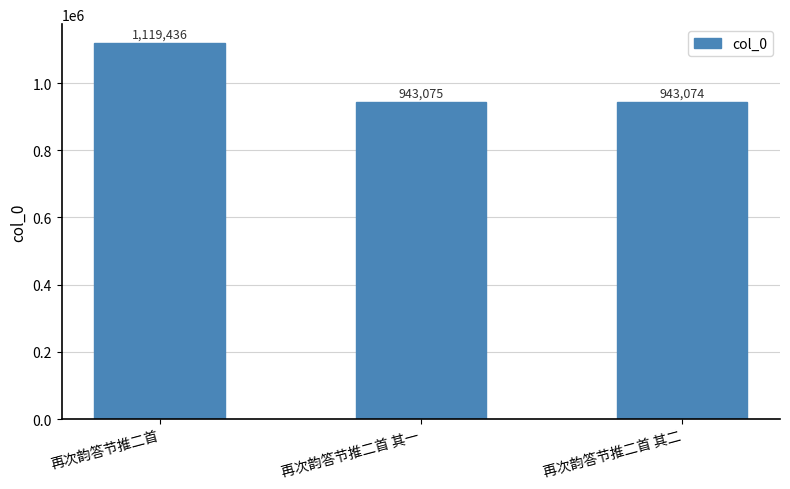

Where is the data nearest to the value 1031255?

再次韵答节推二首 其一